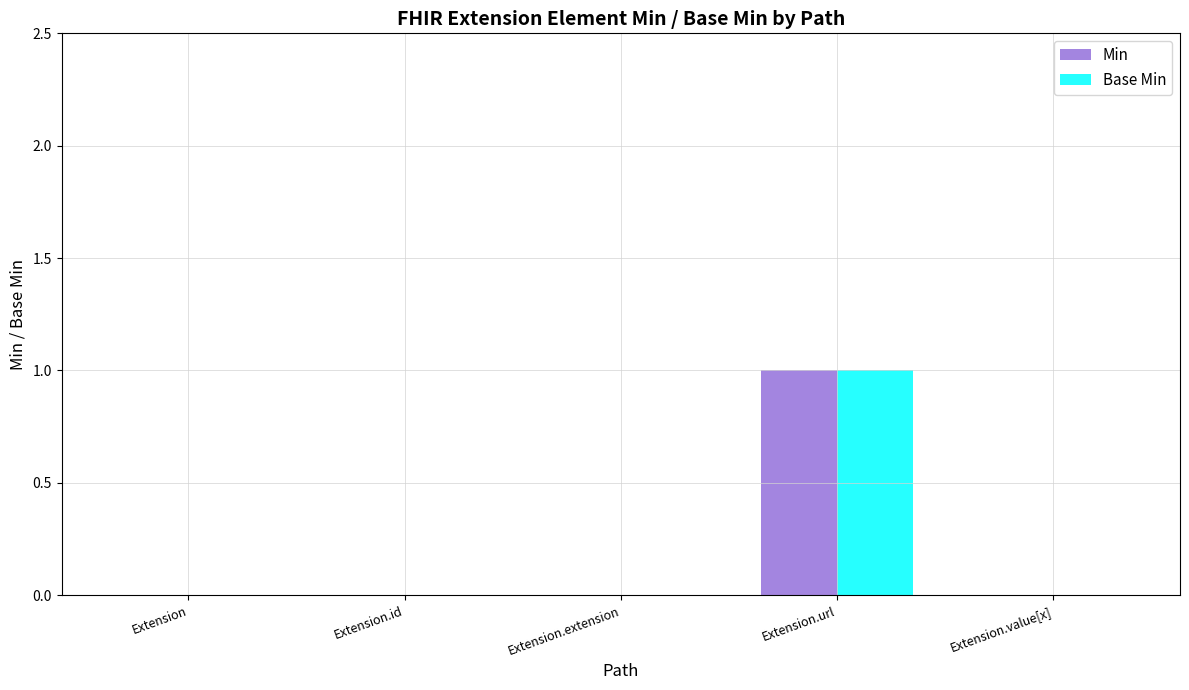

At which category is the sum across all series the highest?

Extension.url